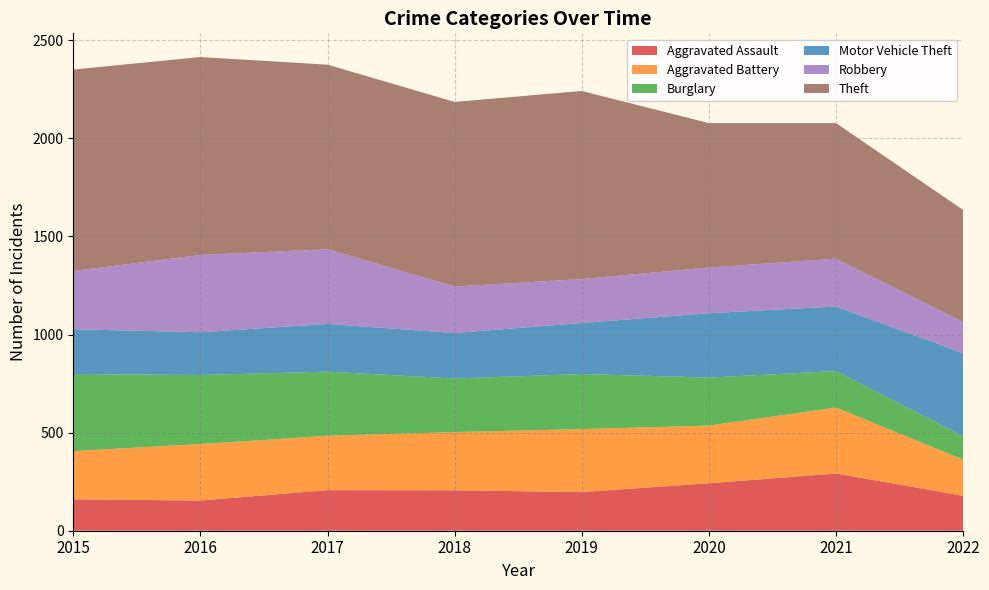

True or false: Burglary has more than 1 interior local peaks.

False